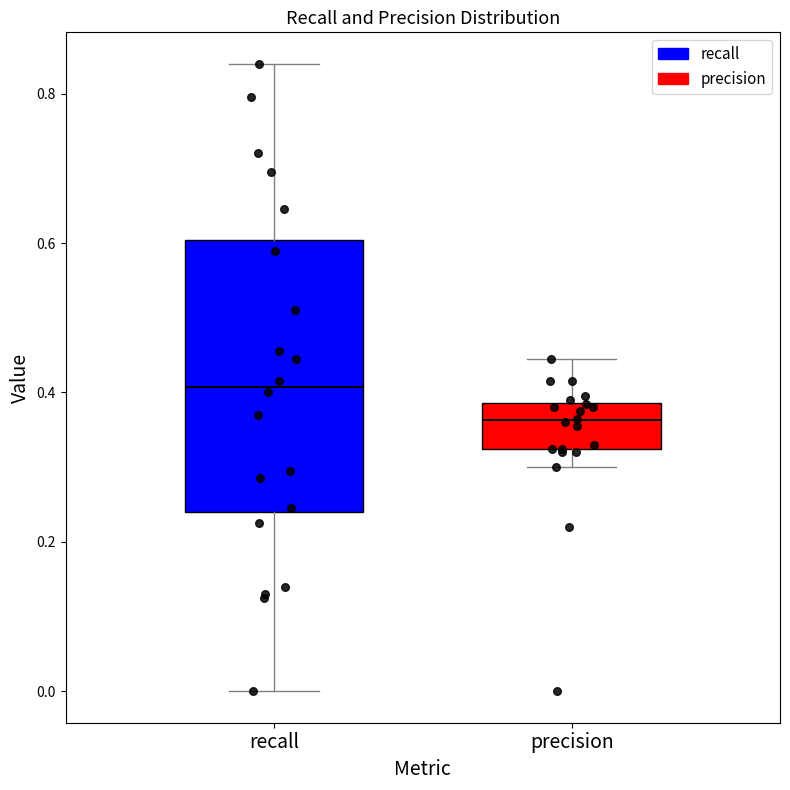

Reading left to right, transcribe this box plot: for each box, give where its median line is, the range the box spans, and where its two whiskers end, as read against the y-axis. The values are not printed on the chart, so give them approximately, as read against the axis.

recall: median 0.40, box 0.24 to 0.60, whiskers 0.00 to 0.84
precision: median 0.36, box 0.32 to 0.38, whiskers 0.30 to 0.44